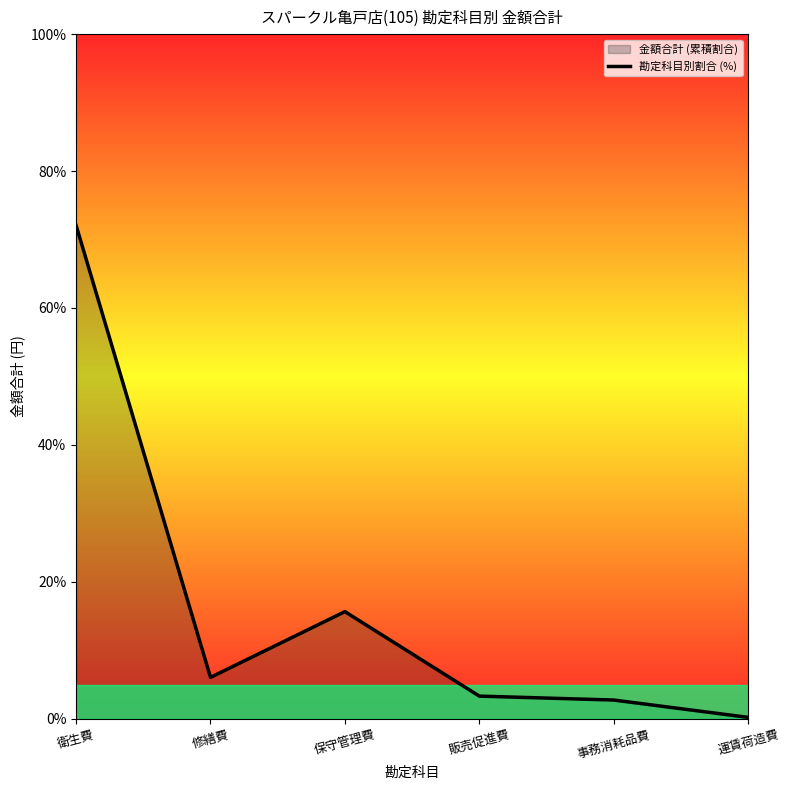

Reading right to left, transcribe all the data shown in this chart.

0.2	2.7	3.3	15.6	6.0	72.1